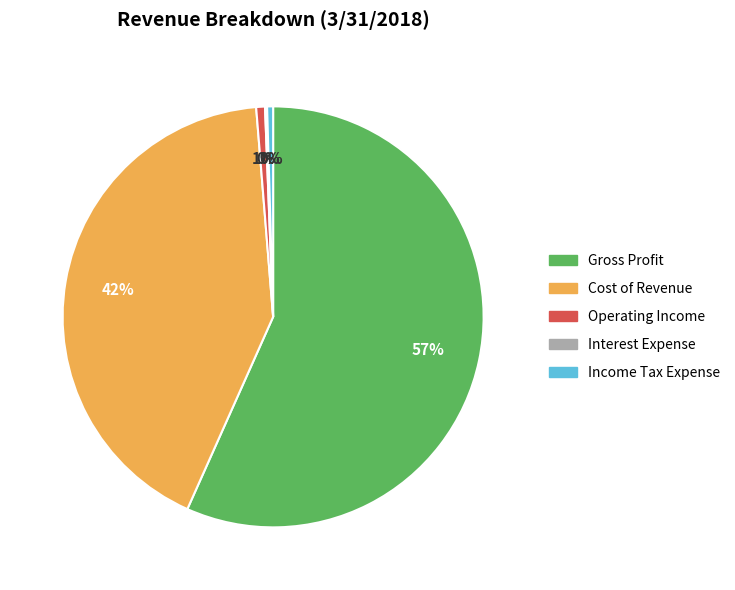

Is there any slice that represents more than half of the pie?

Yes